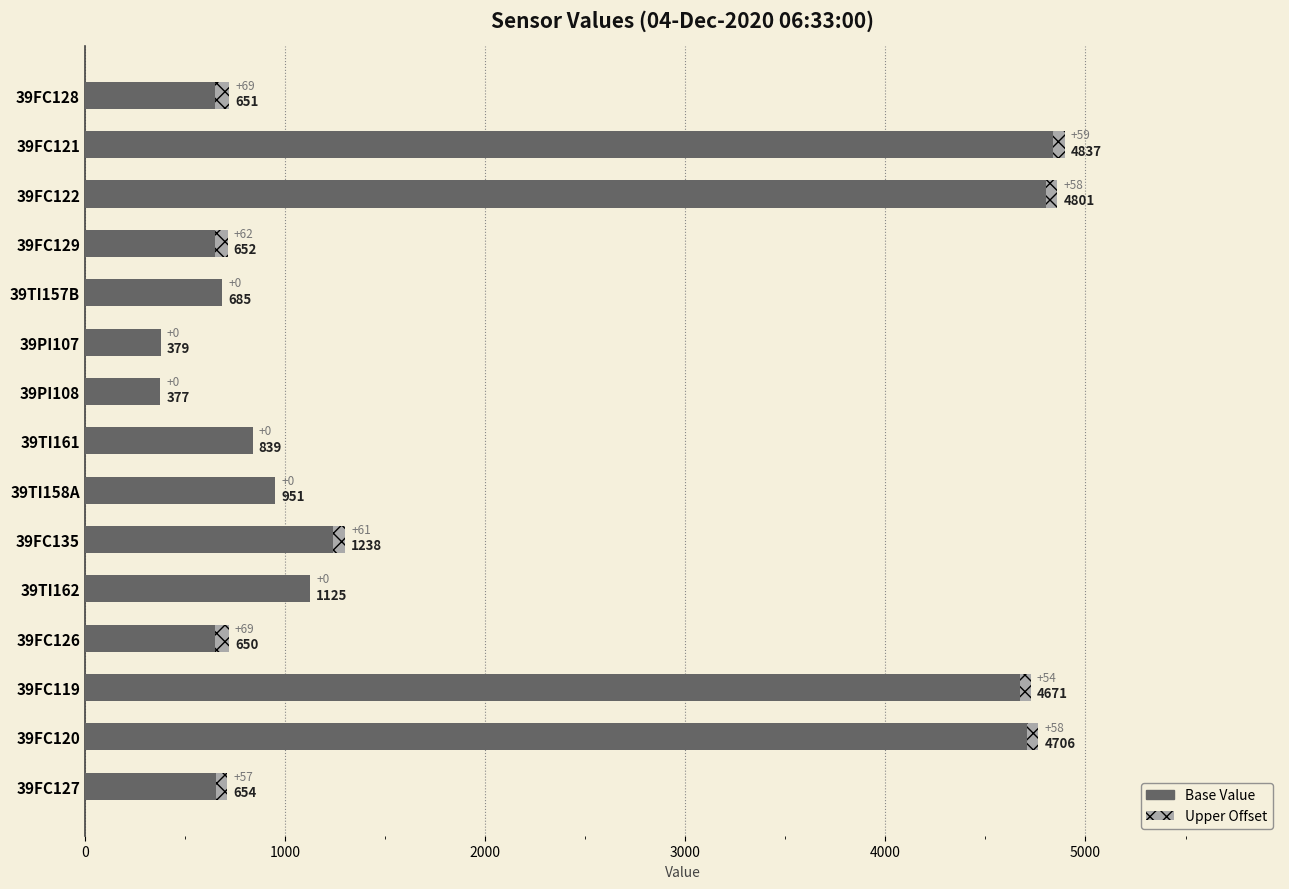

At which category is the sum across all series the highest?

39FC121